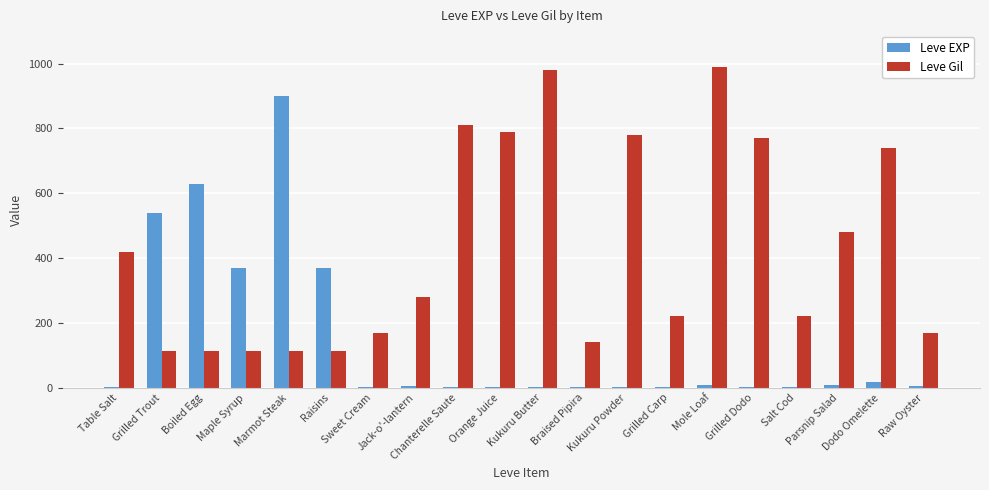

Which series has the largest total across all categories?

Leve Gil